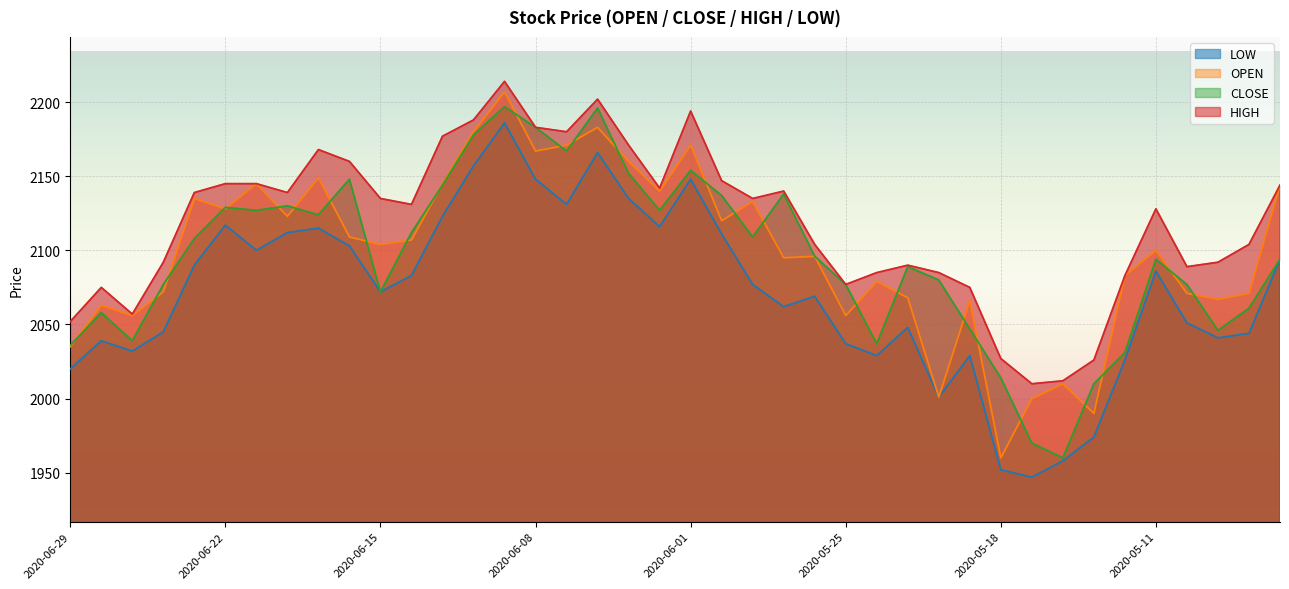

At 2020-06-02, list the series in order from largest to smallest.

HIGH, OPEN, CLOSE, LOW